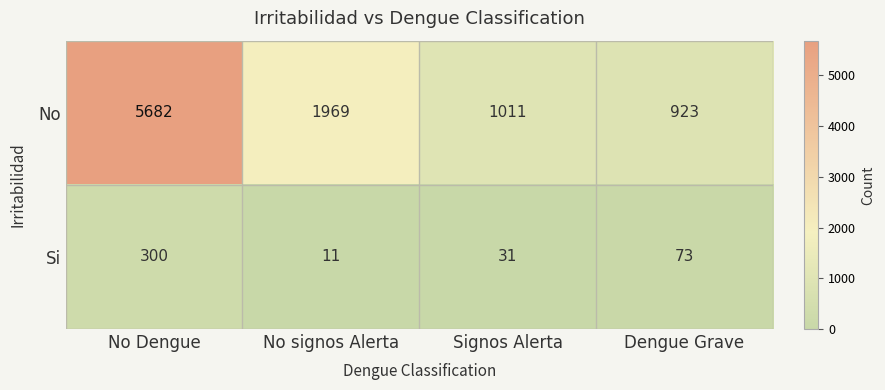

What is the difference between the No values at Dengue Grave and No signos Alerta?

1046